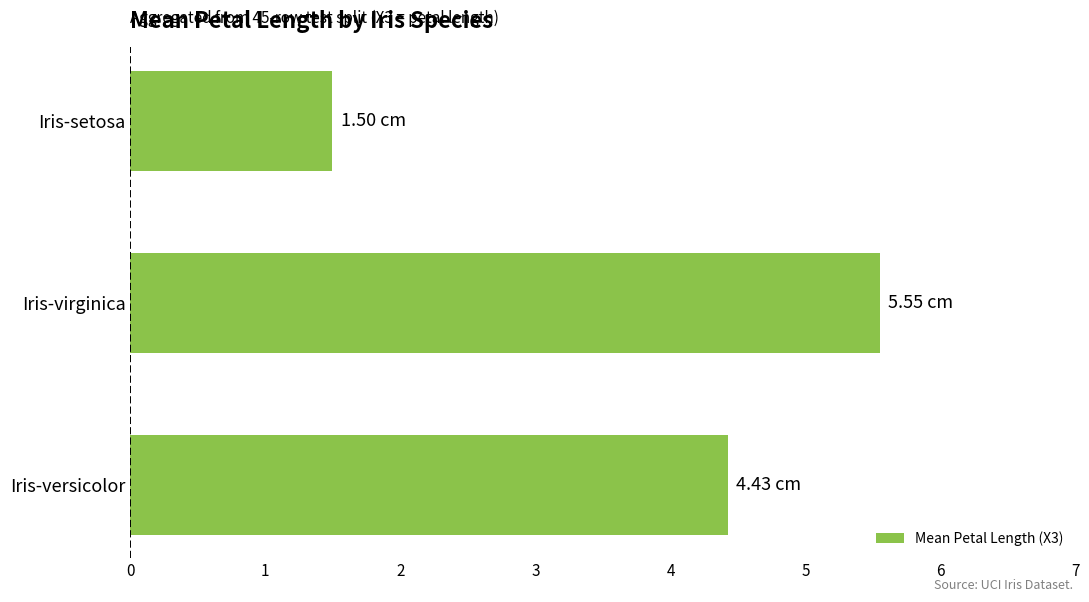

List the labels in order of value, largest first.

Iris-virginica, Iris-versicolor, Iris-setosa